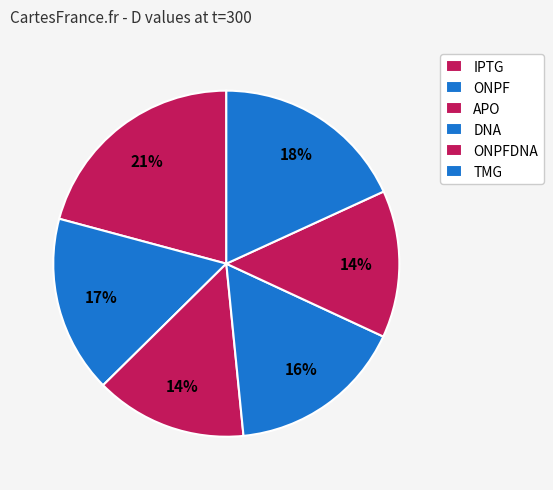

Combined, do IPTG and APO account for over 50%?

No